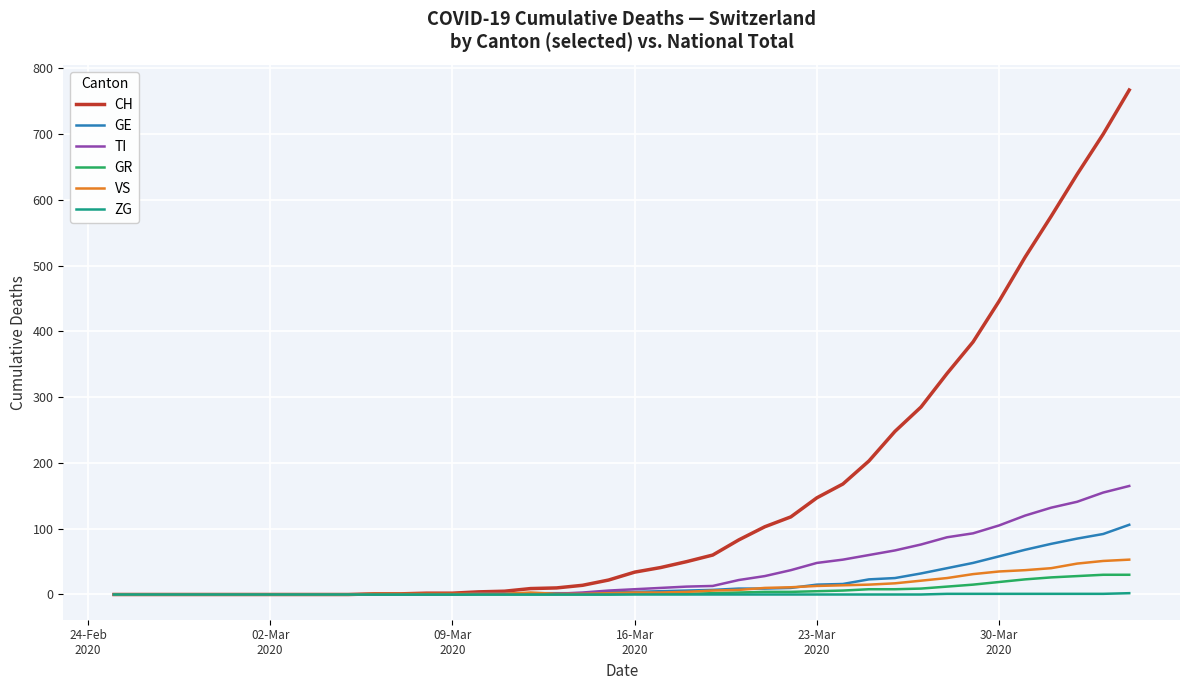

Which series has the largest total across all categories?

CH